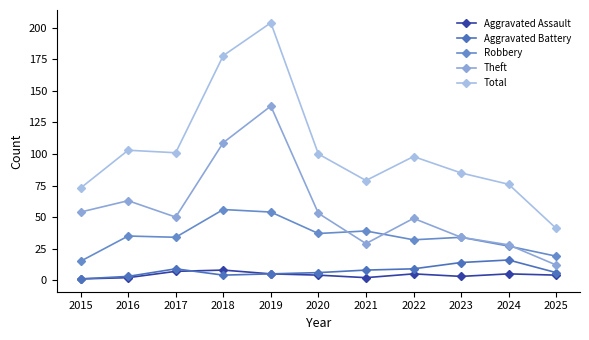

List the series in order of their peak value, lowest first.

Aggravated Assault, Aggravated Battery, Robbery, Theft, Total